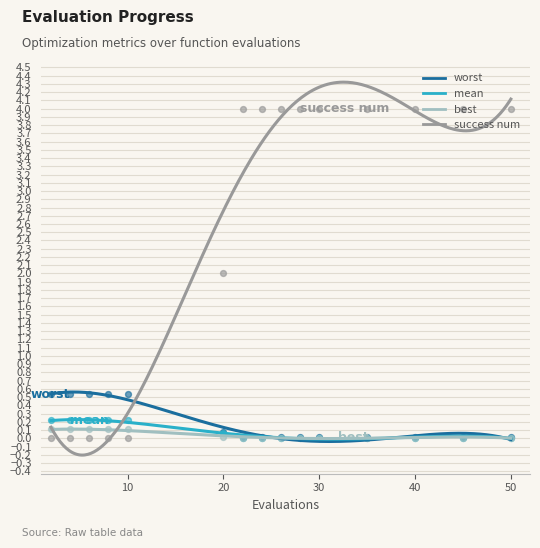

Which series contains the highest Y value?

success num